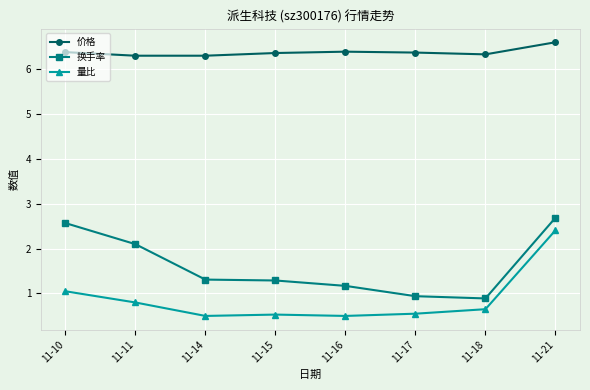

Does the chart display data point markers on the line(s)?

Yes